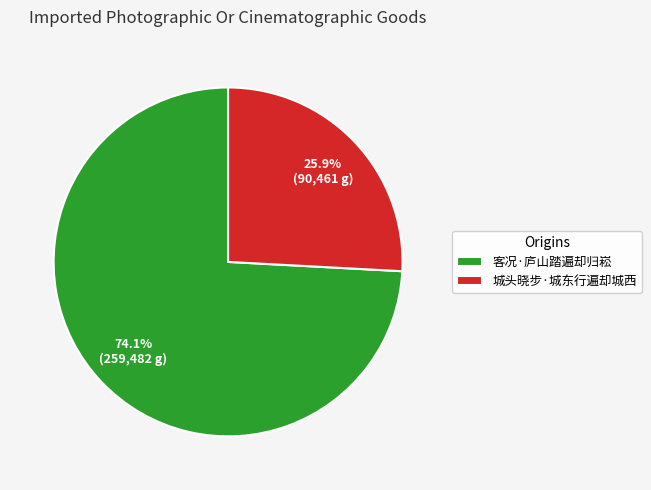

How many slices are in this pie chart?

2